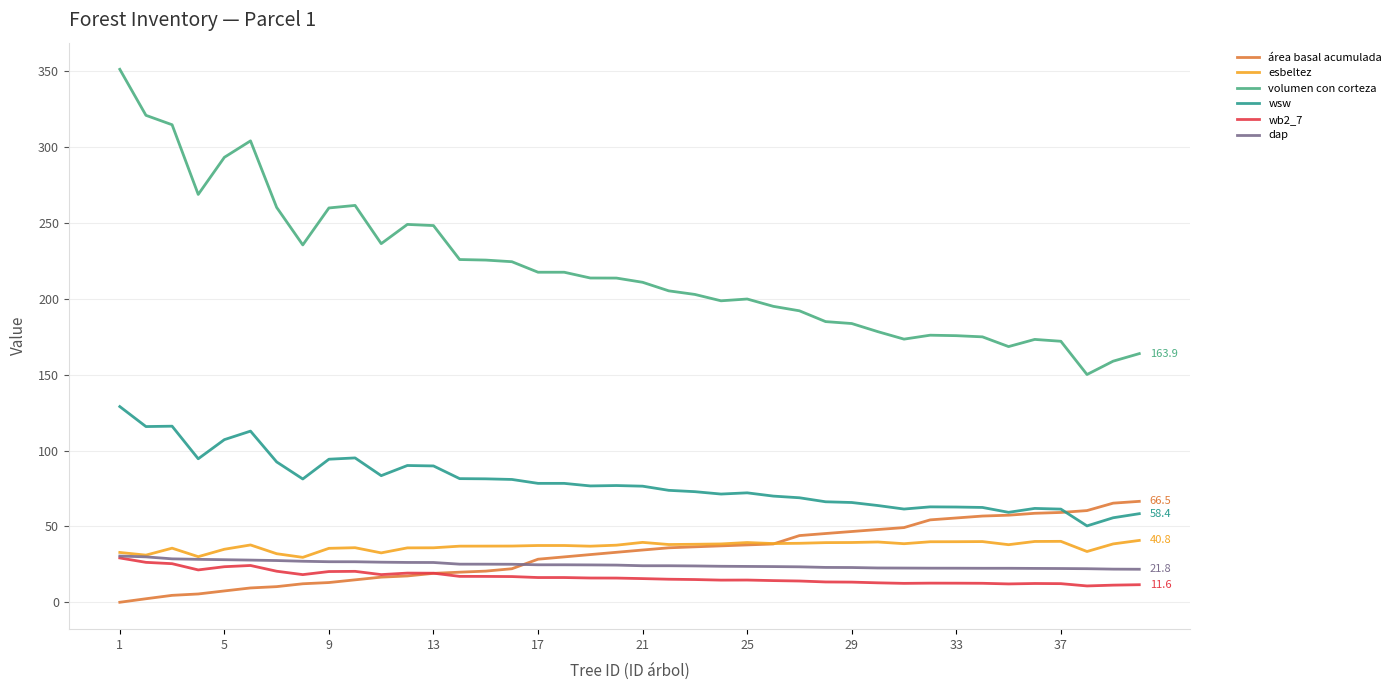

Which series has the largest total across all categories?

volumen con corteza